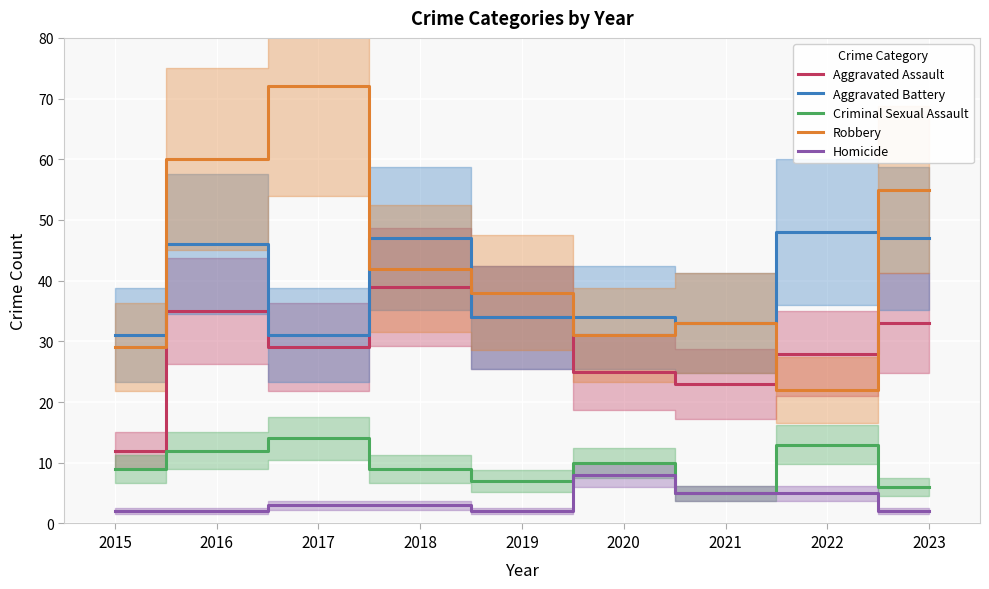

Which series has the largest range (max minus min)?

Robbery